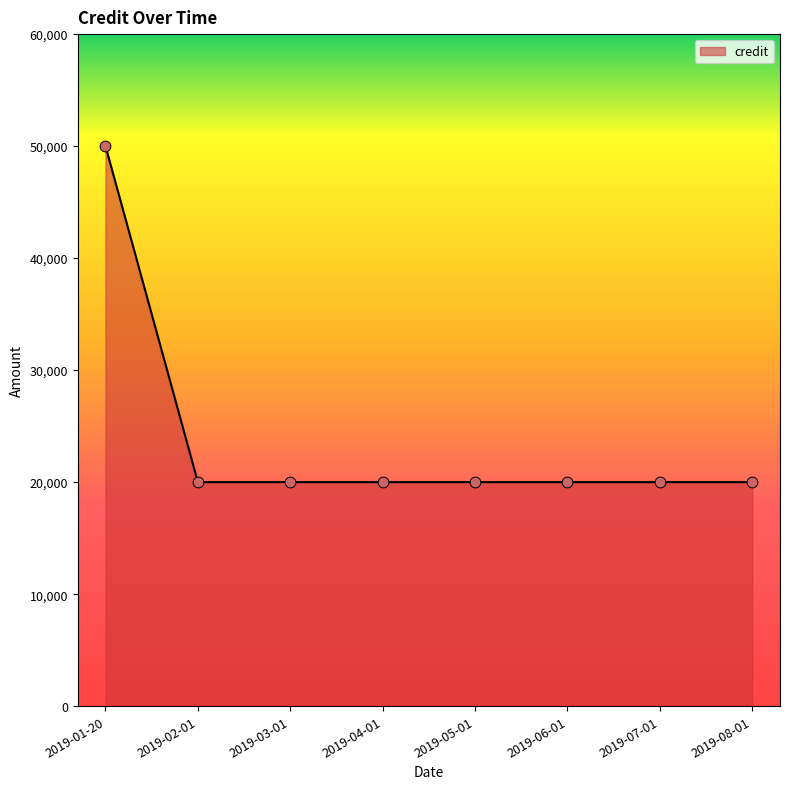

What is the change in value from 2019-01-20 to 2019-05-01?

-30000